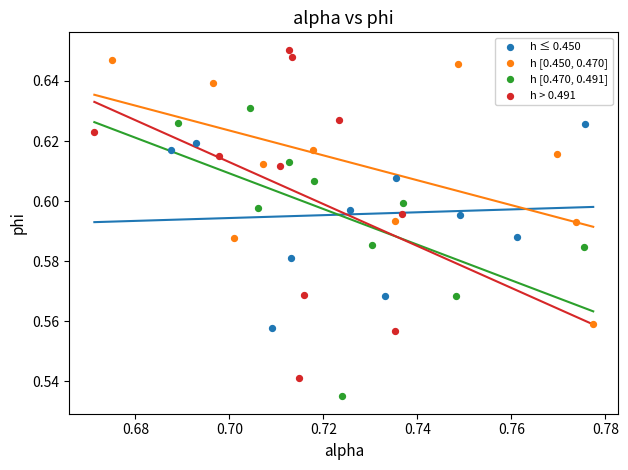

What are all the series names shown in the legend?

h ≤ 0.450, h [0.450, 0.470], h [0.470, 0.491], h > 0.491